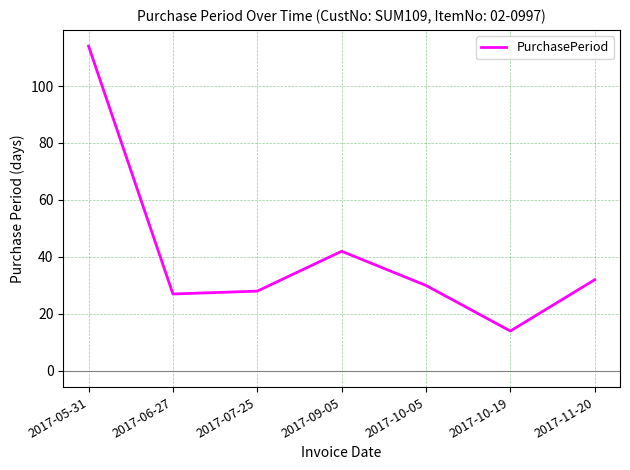

What is the sum of the values at 2017-05-31 and 2017-11-20?

146